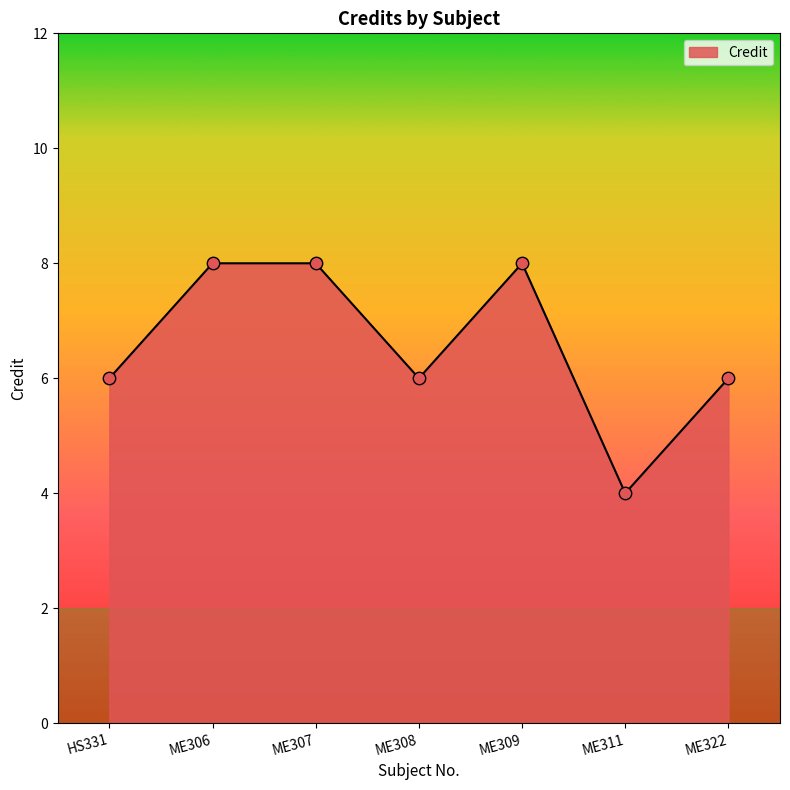

What is the change in value from ME308 to ME309?

+2